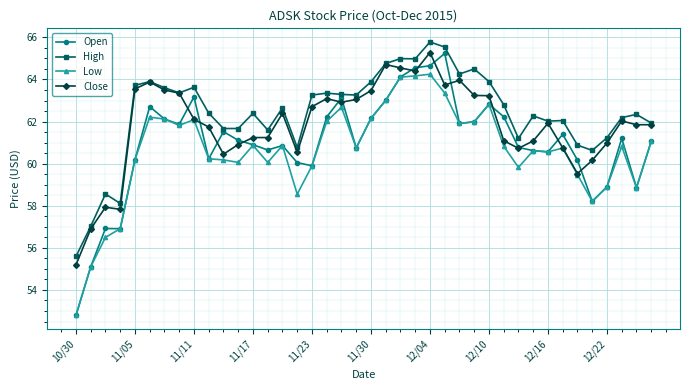

True or false: Low has more than 2 interior local peaks.

True